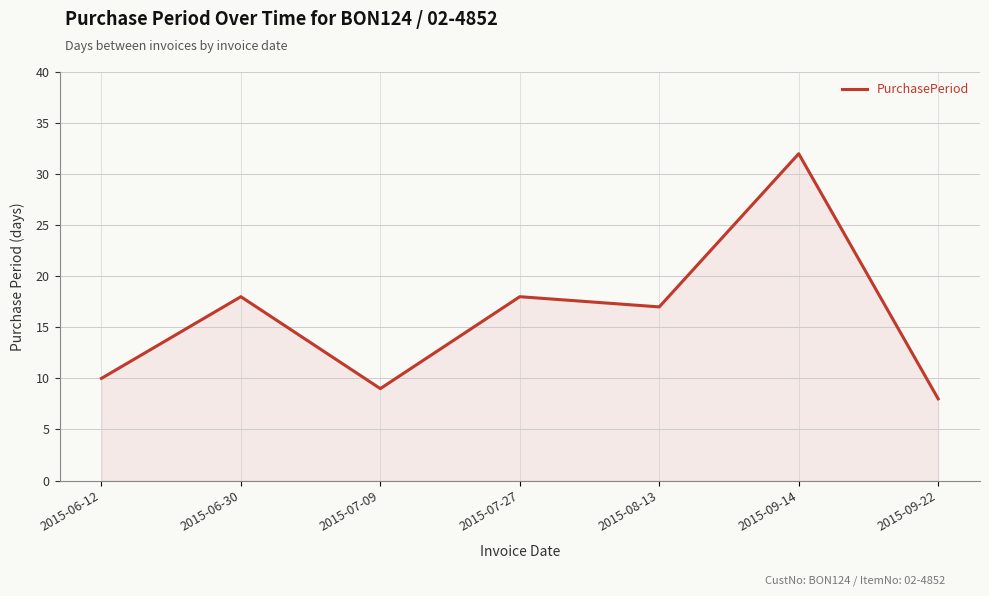

At which label does the data first exceed 17?

2015-06-30